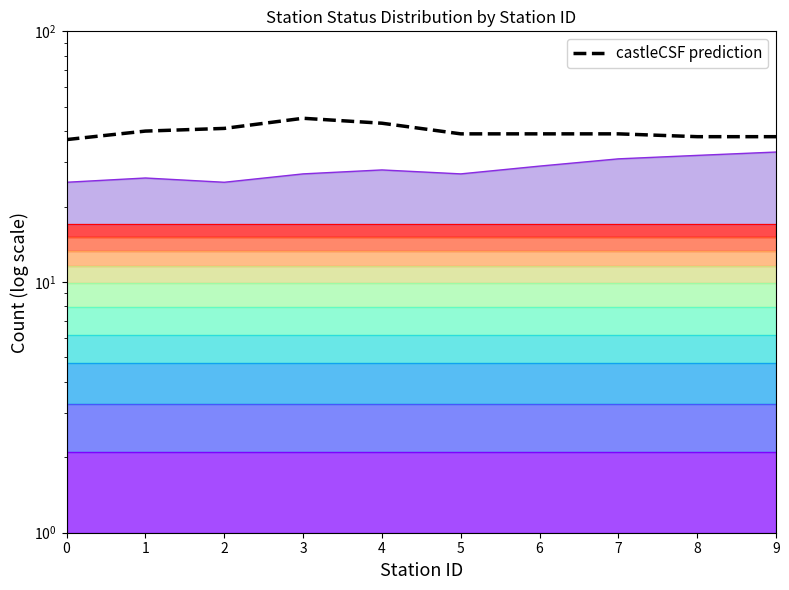

What is the maximum value shown in the chart?

45